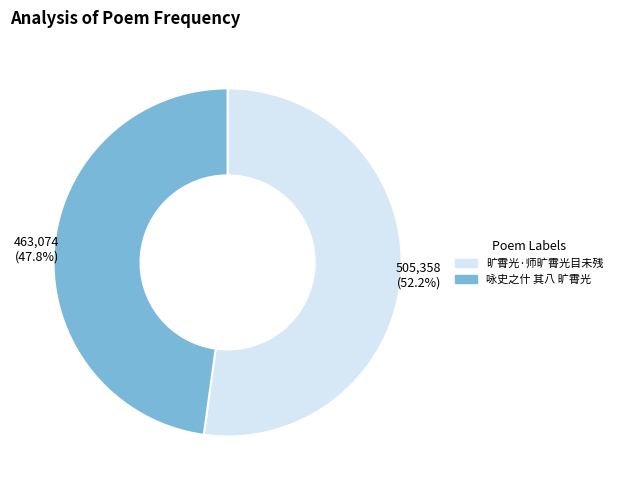

To the nearest percent, what is the difference between the largest and smallest slice percentages?

4%